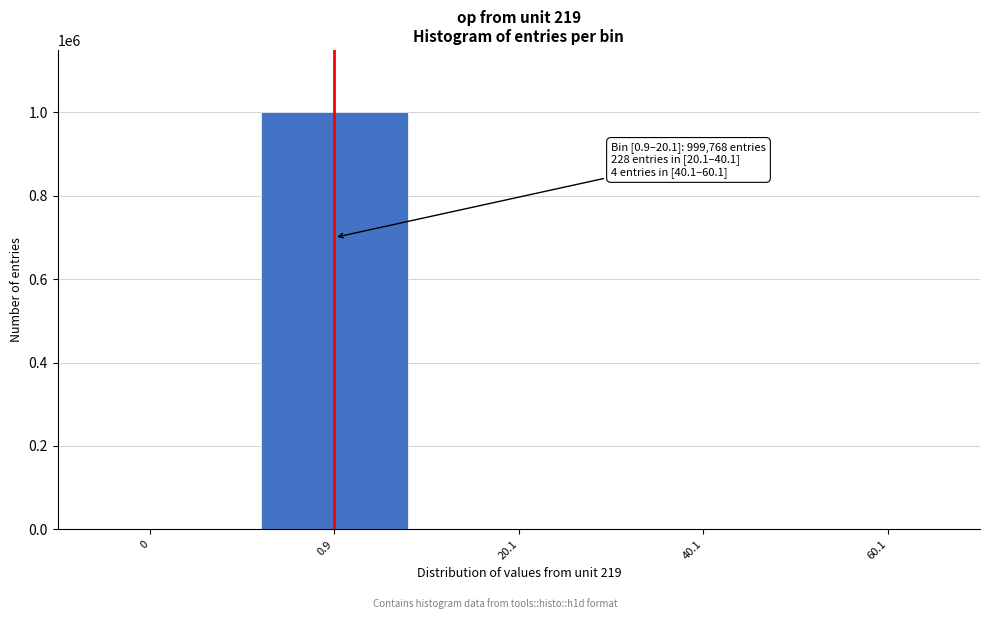

What is the sum of all values?

1000000